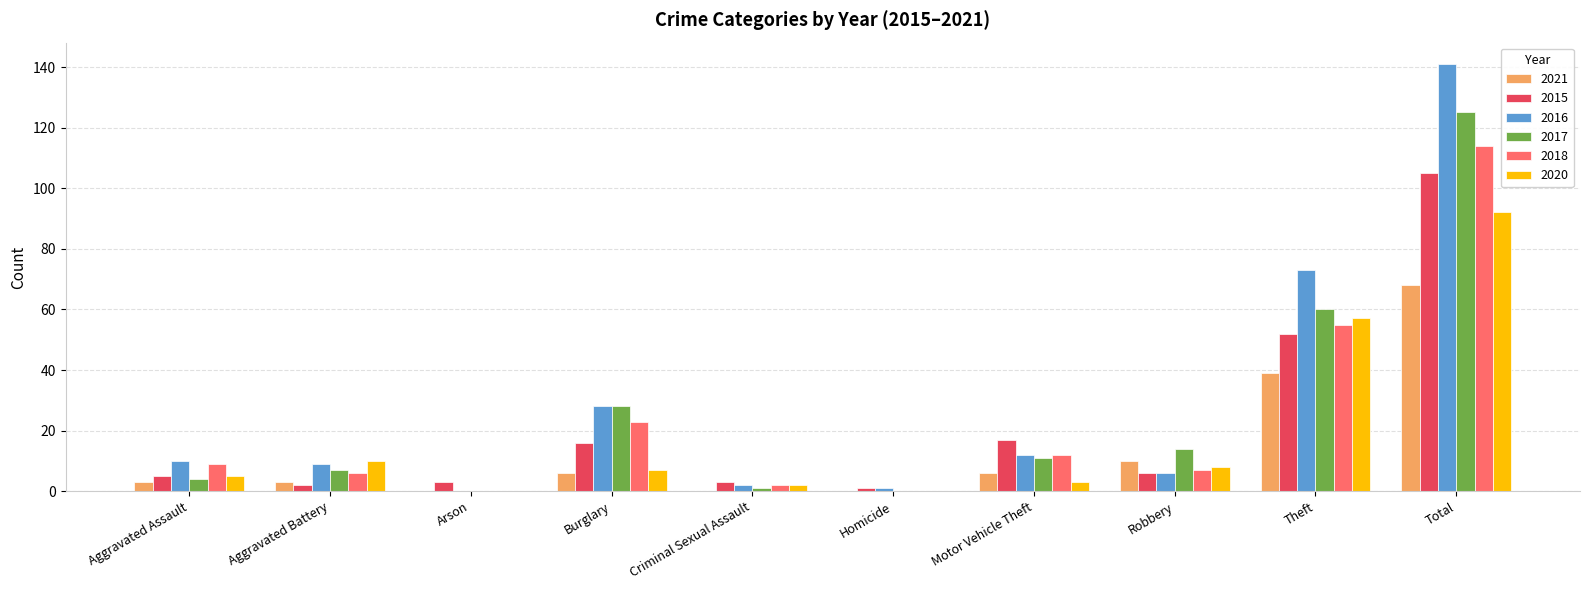

Are the bars horizontal?

No